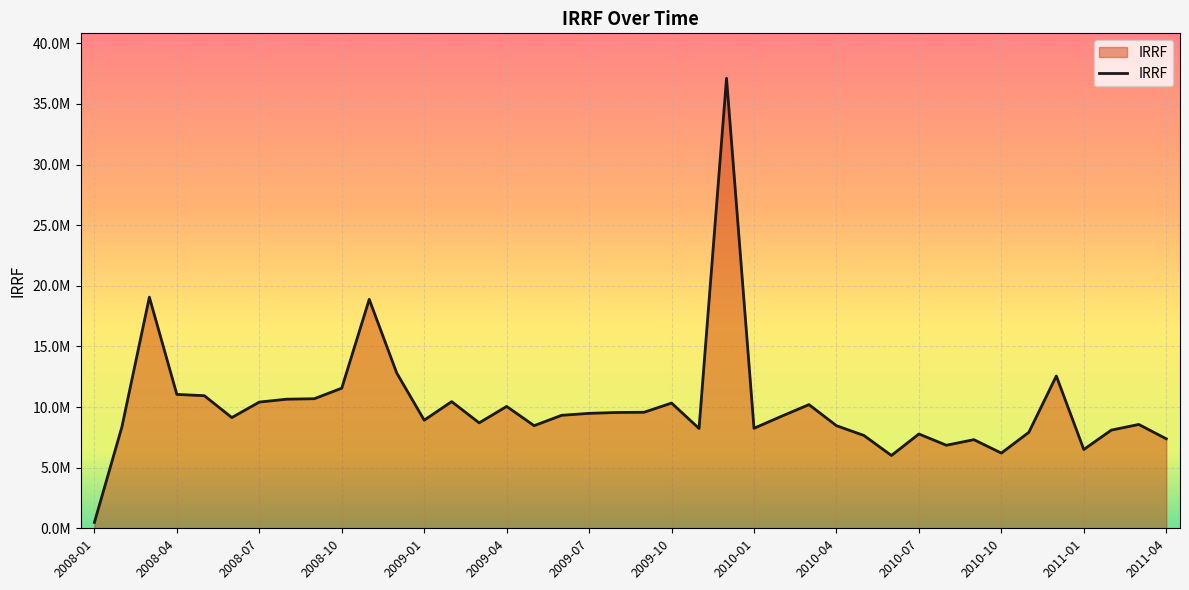

Is this an area chart (filled region under the line)?

Yes